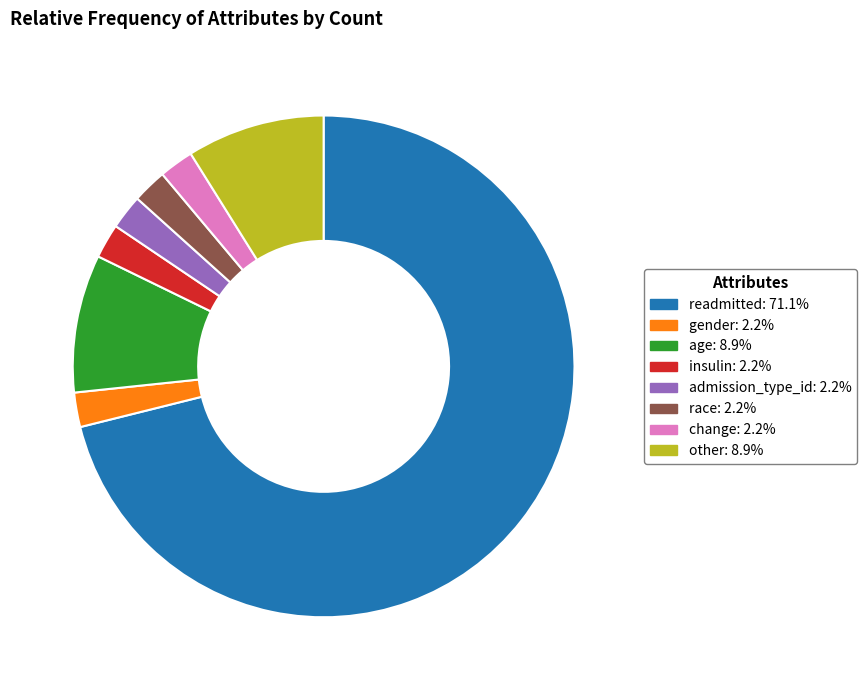

What is the largest slice in the pie chart?

readmitted